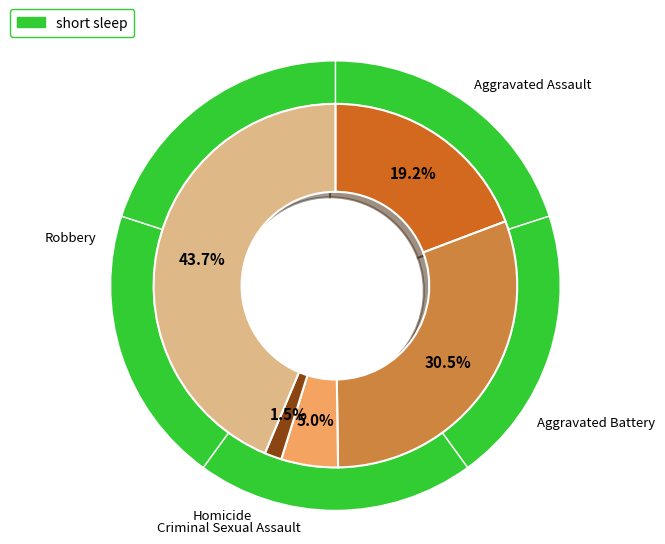

To the nearest percent, what is the average slice percentage?

20%